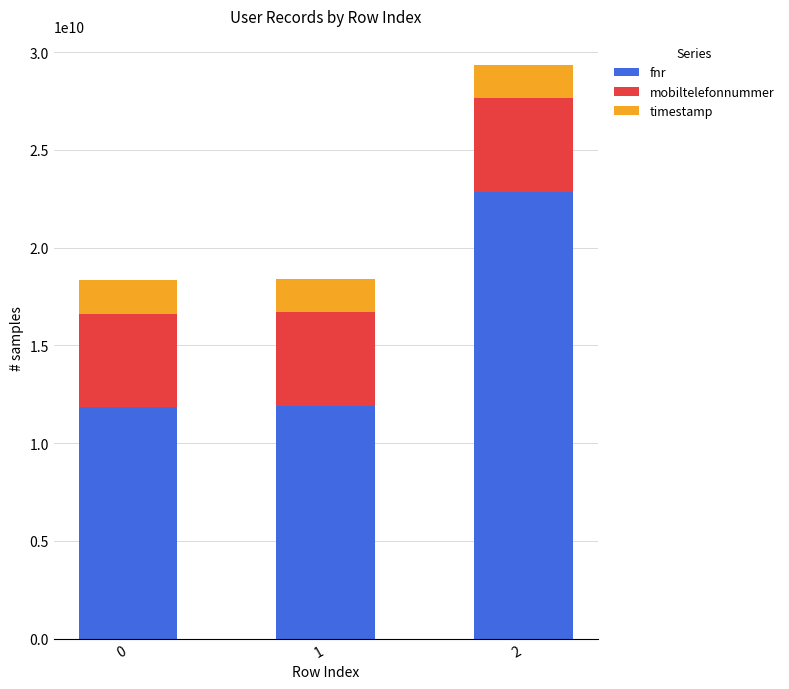

Are the bars horizontal?

No